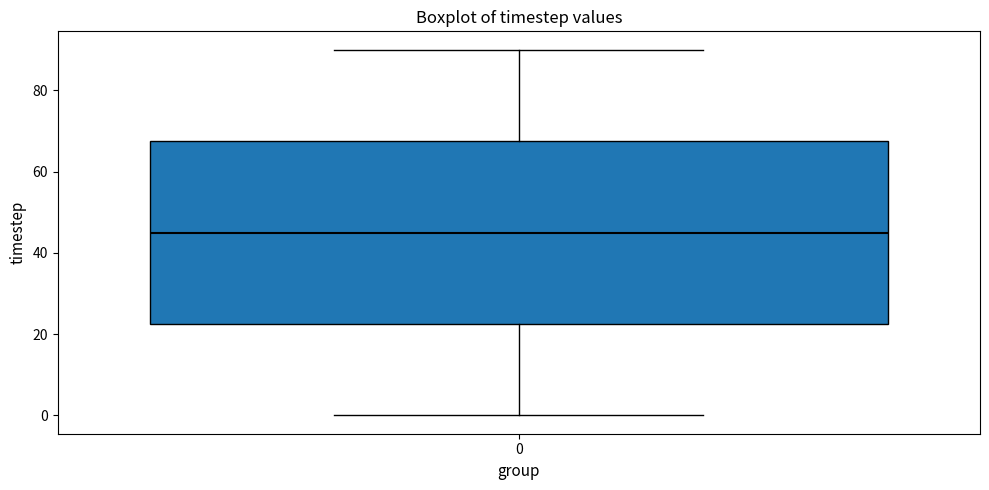

Transcribe this box plot: give where the median line is, the range the box spans, and where the two whiskers end, as read against the y-axis. The values are not printed on the chart, so give them approximately, as read against the axis.

median 46, box 22 to 68, whiskers 0 to 90